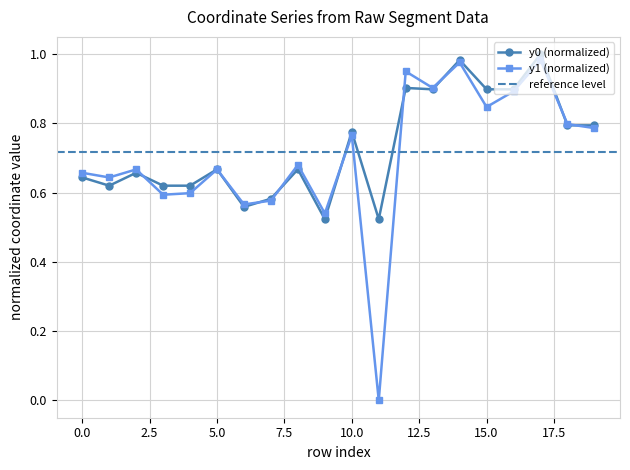

True or false: y0 and y1 intersect in this chart.

True